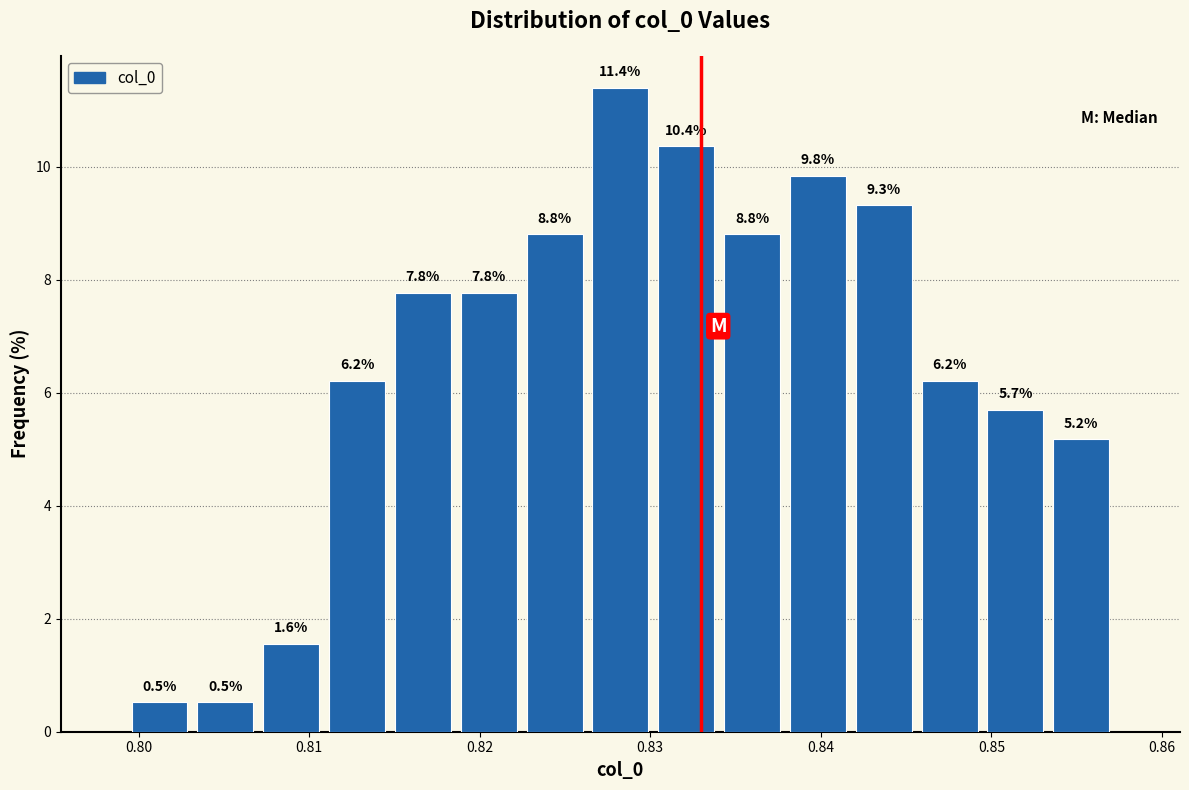

Around what value on the x-axis is the tallest bar? Give the approximate position of its centre, as read against the axis.

0.828